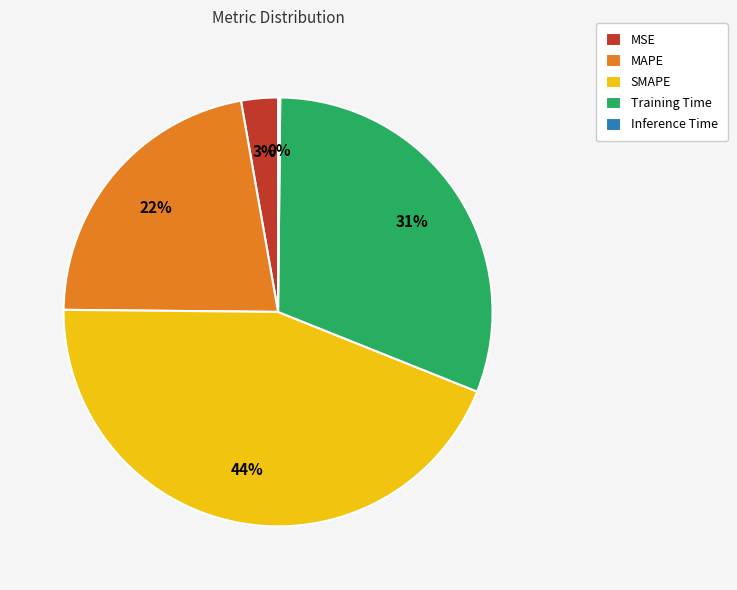

Do Training Time and MAPE together represent more than half of the pie?

Yes